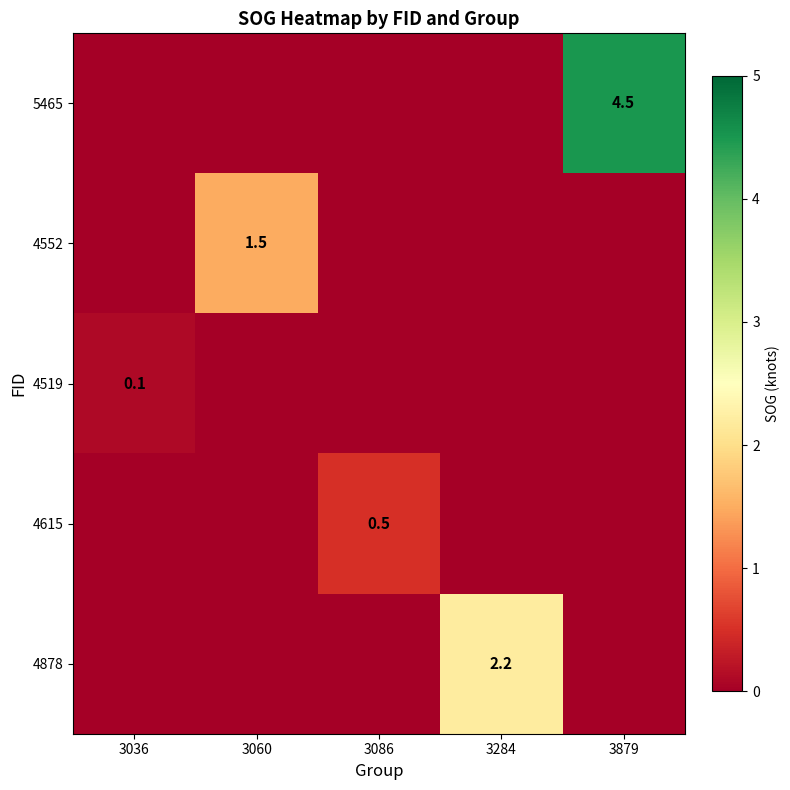

Is the value of 4519 at 3036 greater than the value of 5465 at 3879?

No